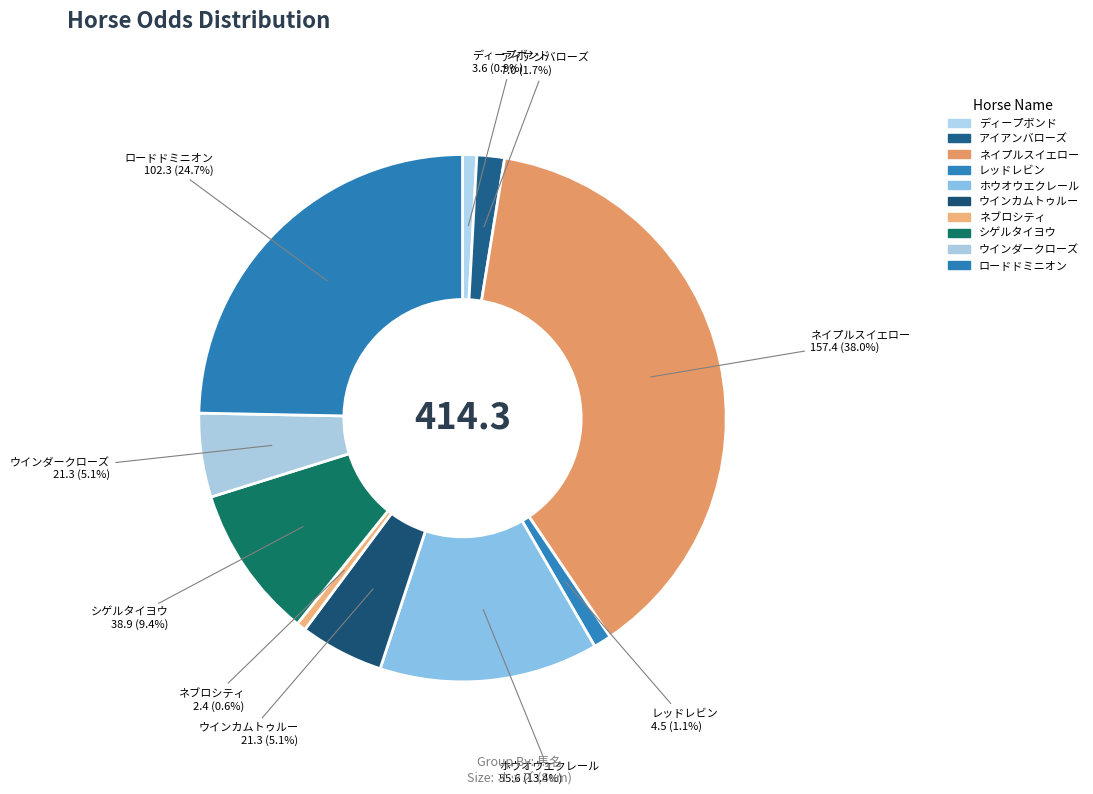

Between ウインカムトゥルー and ロードドミニオン, which is larger?

ロードドミニオン